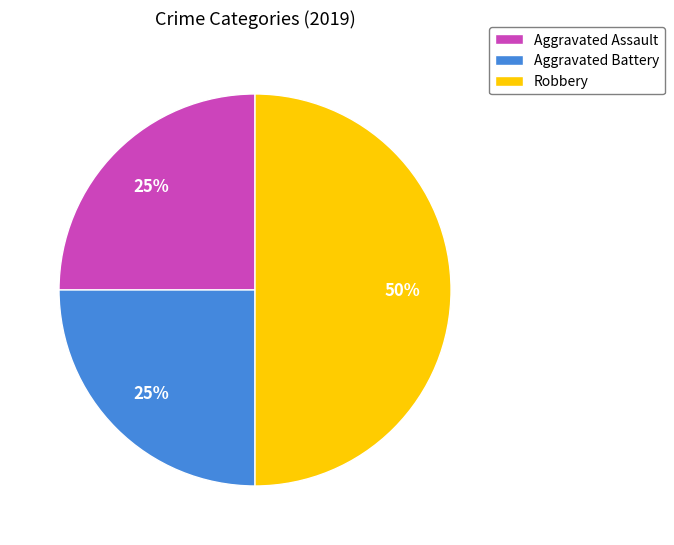

Which has a higher value, Aggravated Assault or Robbery?

Robbery